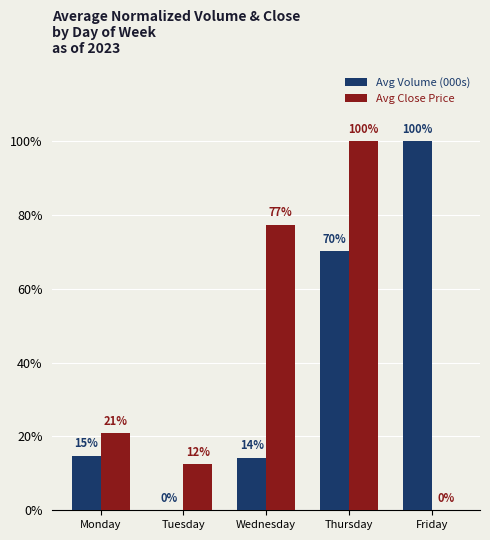

What is the maximum value shown in the chart?

100.0